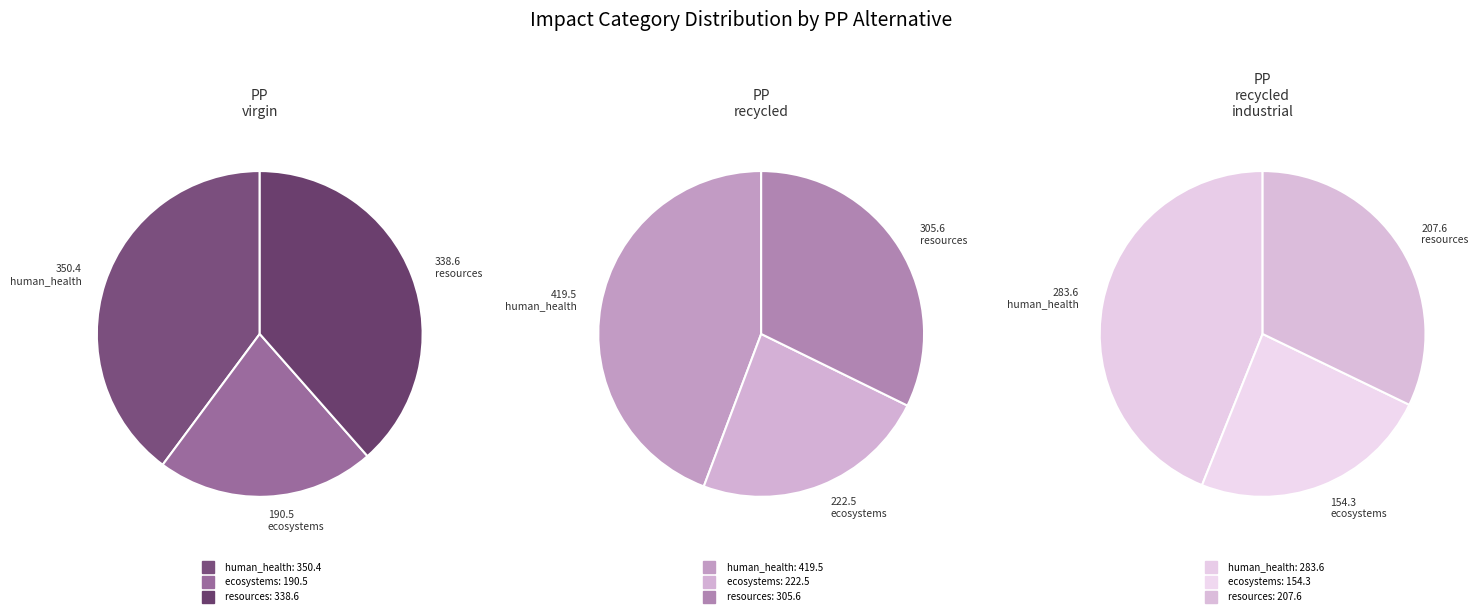

To the nearest percent, what is the average slice percentage?

33%